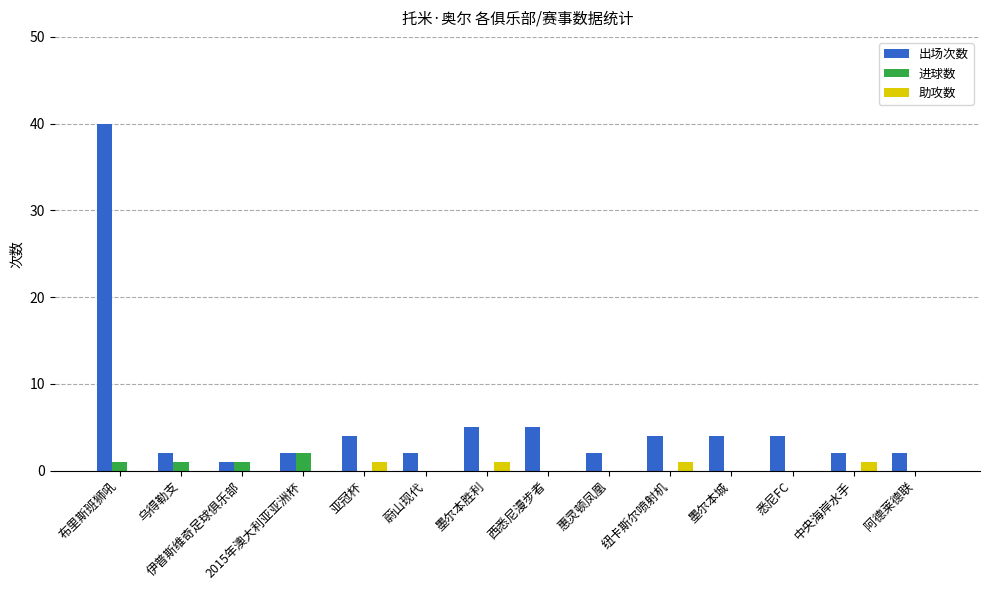

What is the greatest value displayed?

40